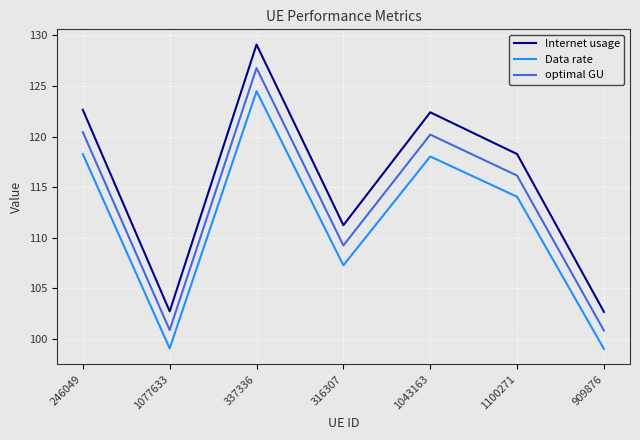

Is the value of Internet usage at 1077633 greater than the value of Data rate at 1100271?

No